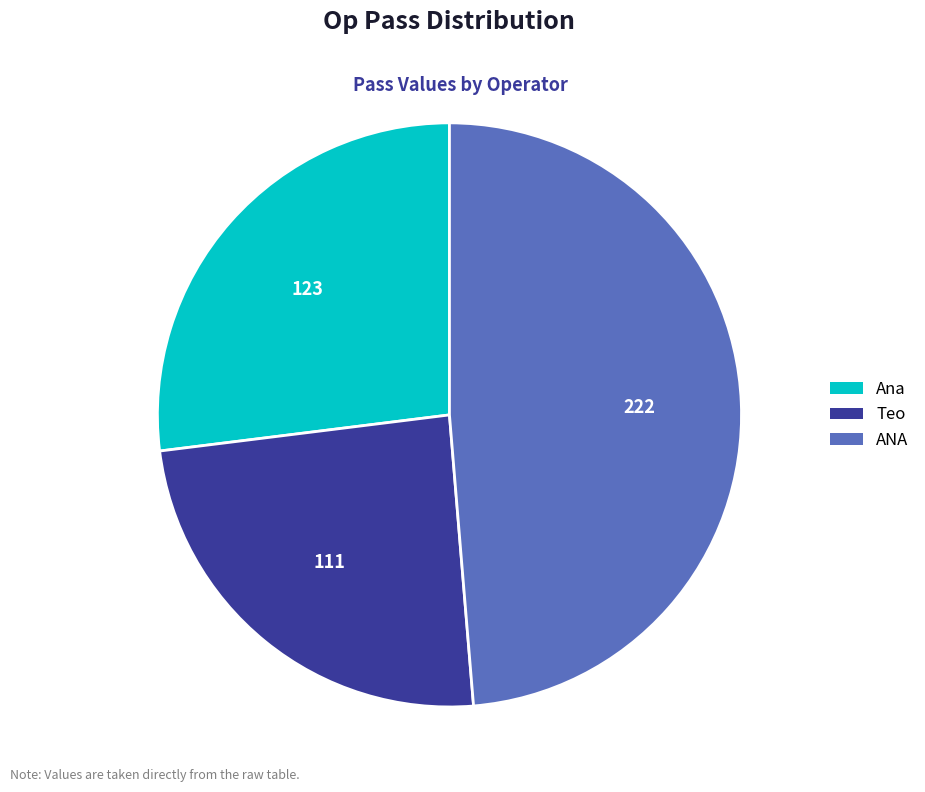

Do Teo and Ana together represent more than half of the pie?

Yes